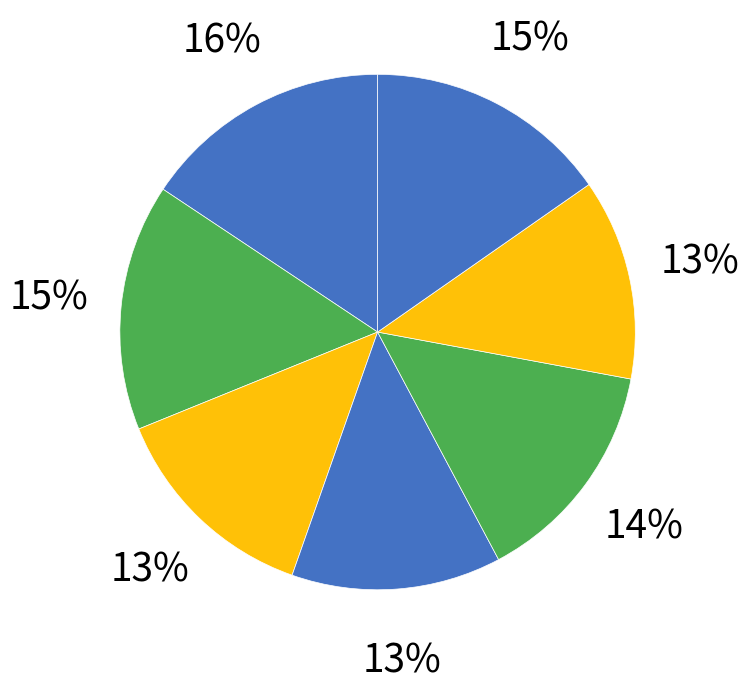

How many slices are in this pie chart?

7